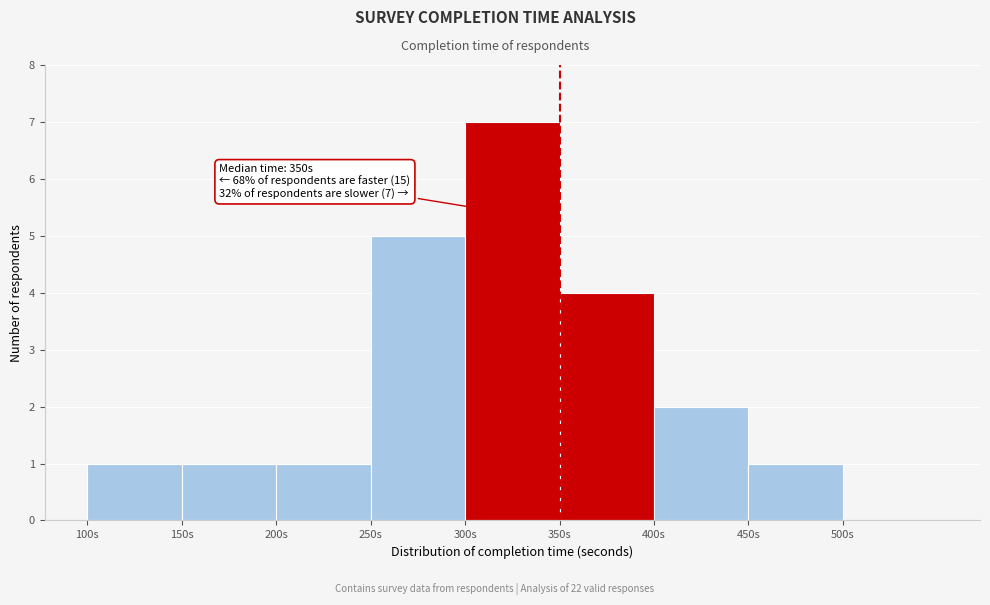

Over which range of the x-axis is the bar tallest?

300 to 350